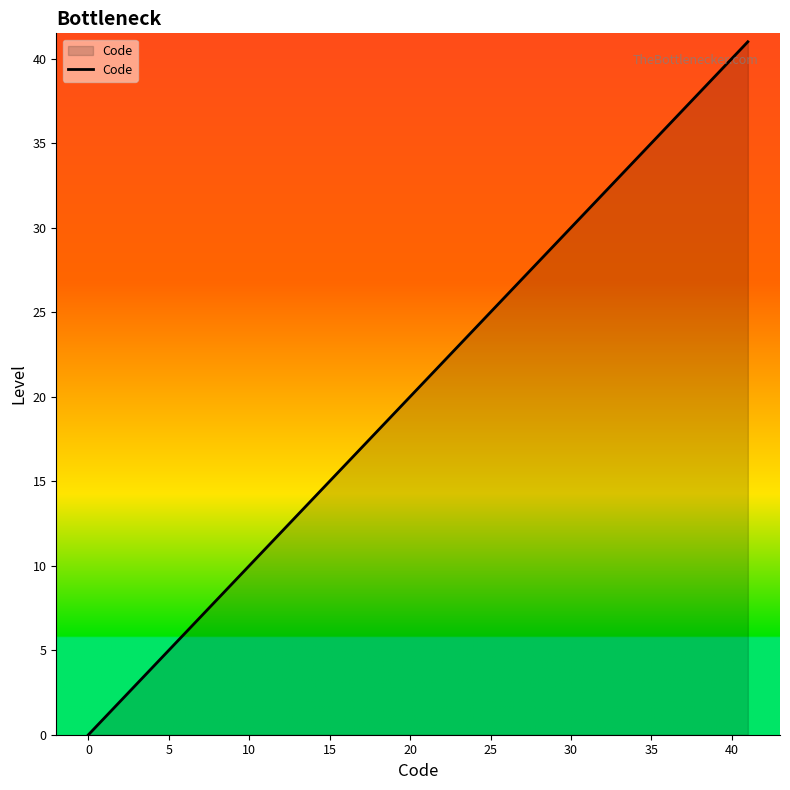

What is the difference between the maximum and minimum values?

41